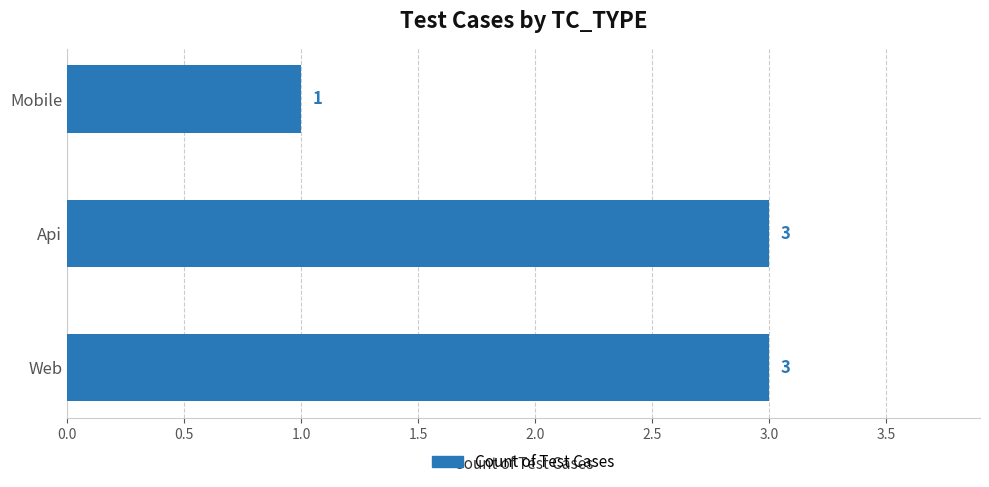

Reading bottom to top, extract all data points from this chart.

3	3	1